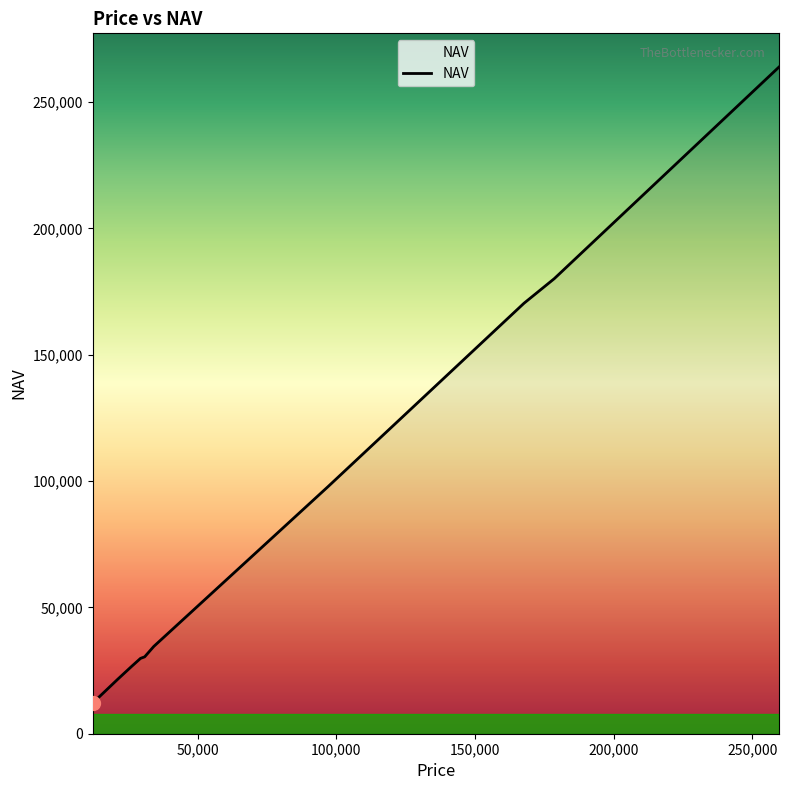

What is the difference between the maximum and minimum values?

252013